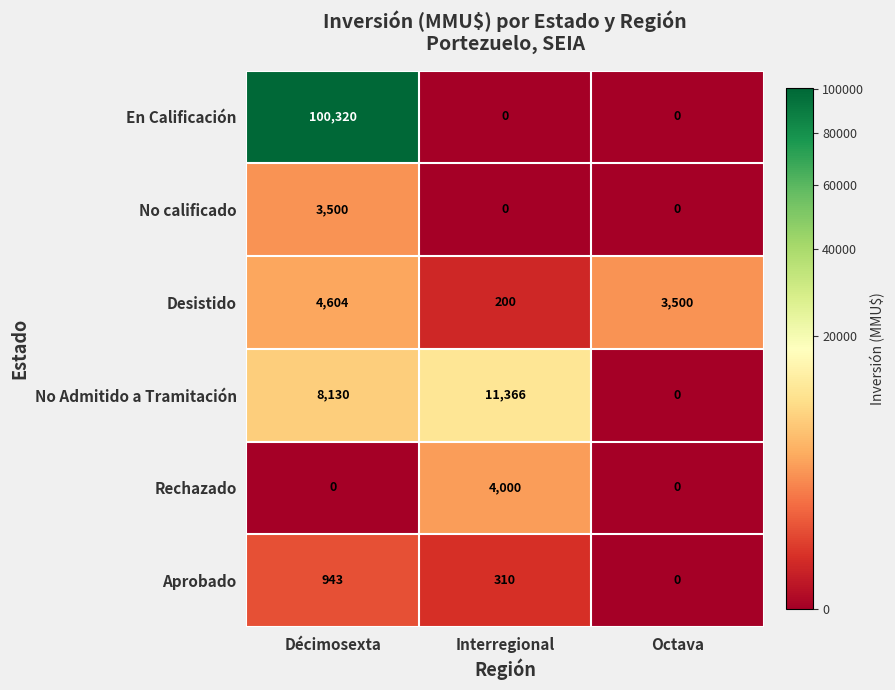

At which category is the sum across all series the highest?

Décimosexta